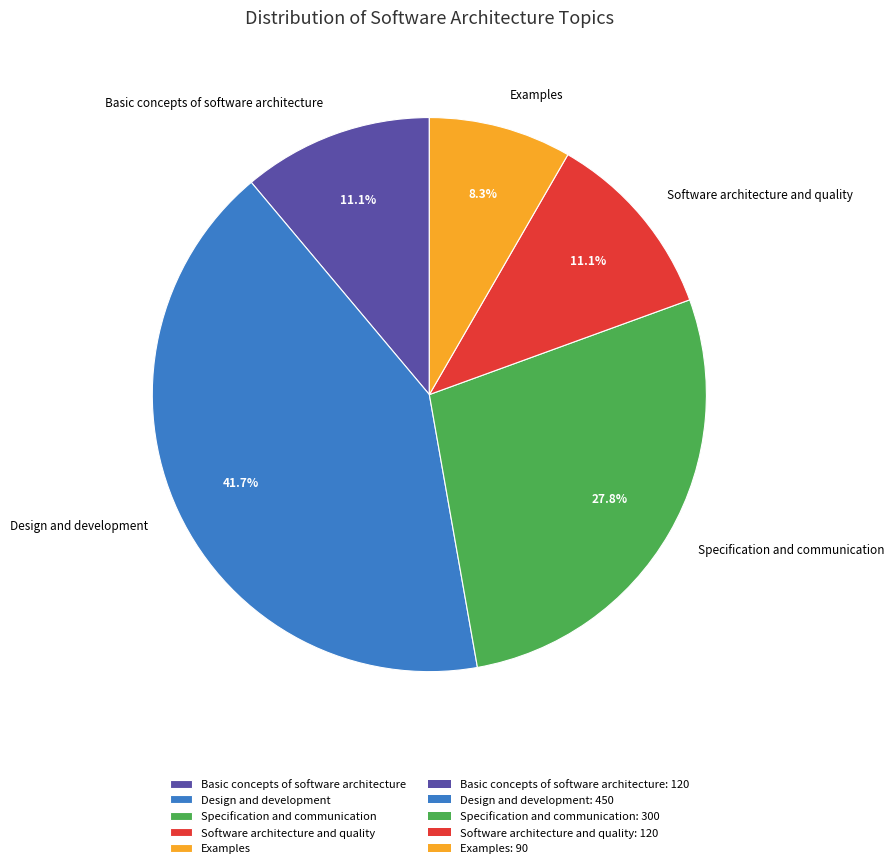

To the nearest percent, what is the difference between the largest and smallest slice percentages?

33%